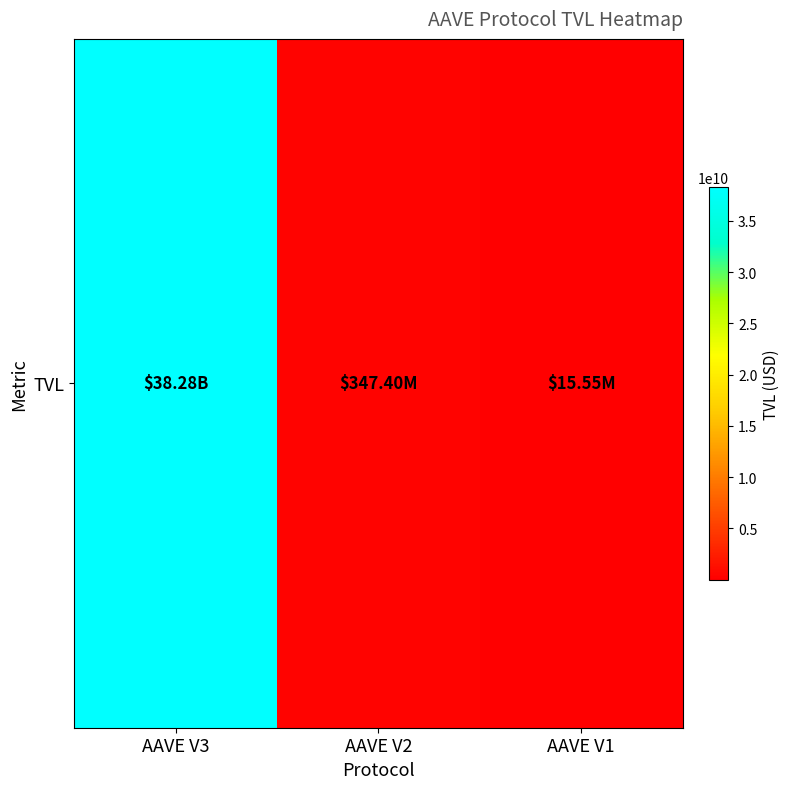

At which category does the chart reach its minimum across all series?

AAVE V1